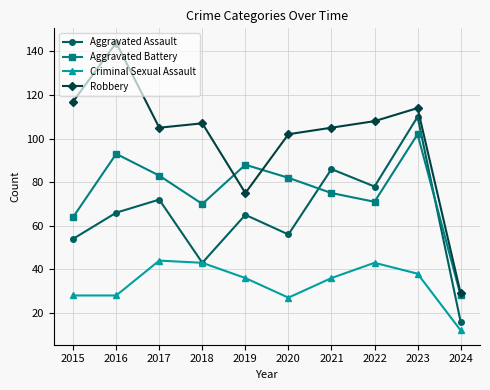

How many interior local valleys does the Aggravated Battery series have?

2